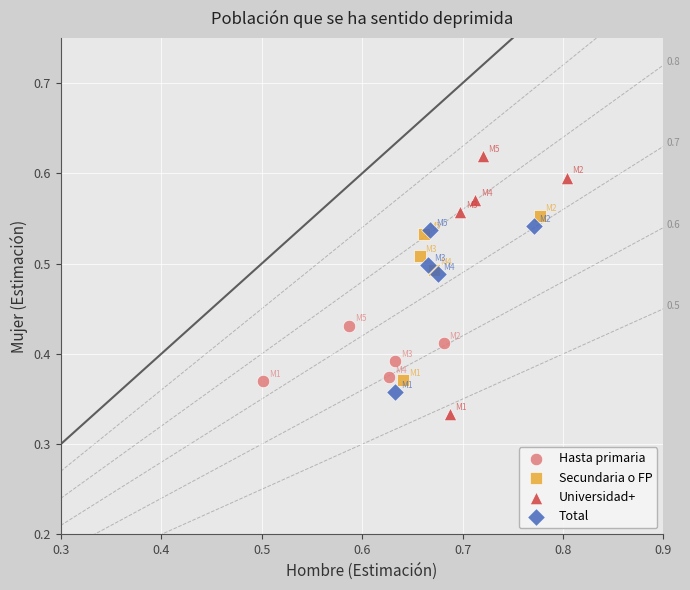

Which series has the largest Y range (max minus min)?

Universidad+